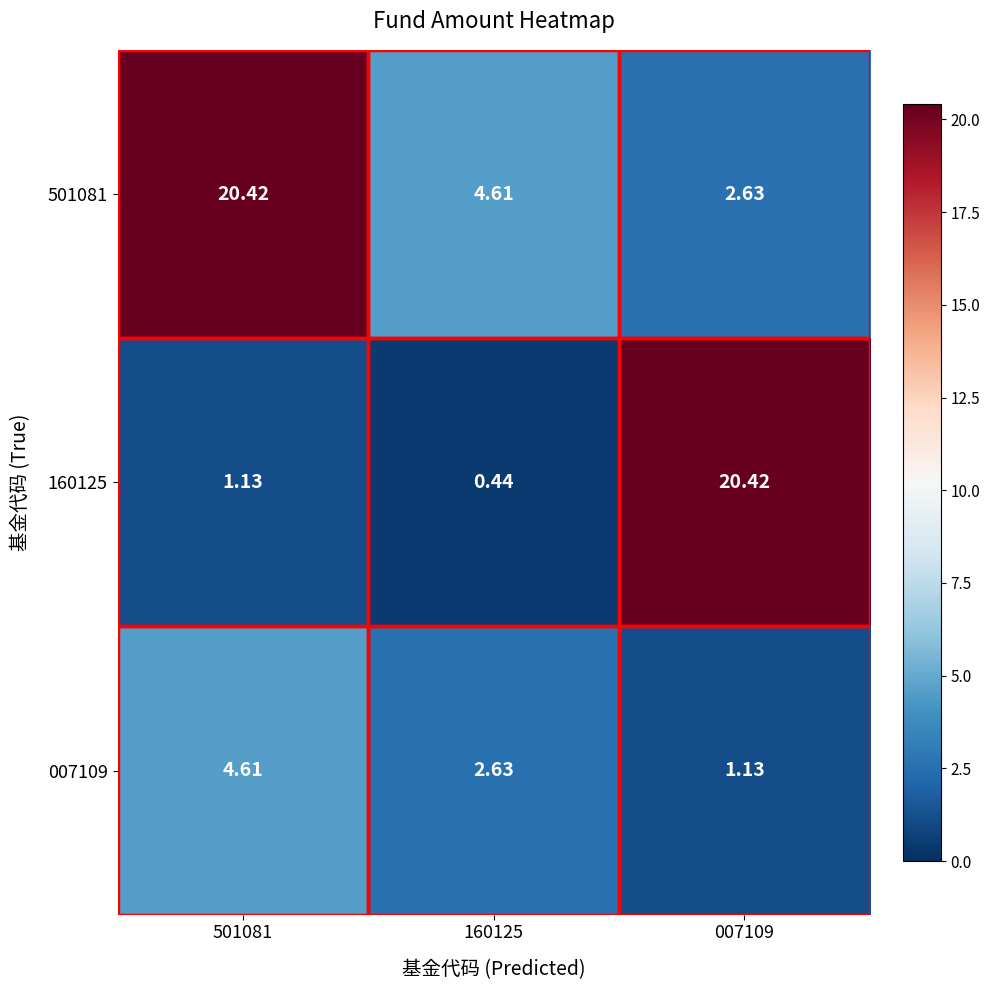

Is the value of 501081 at 501081 greater than the value of 160125 at 160125?

Yes